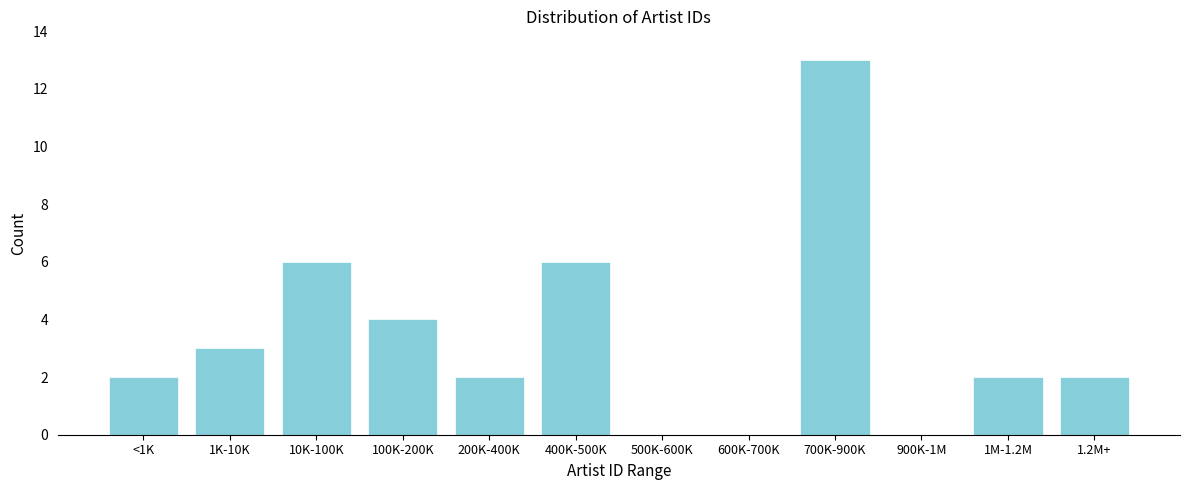

Reading right to left, extract all data points from this chart.

1.2M+=2	1M-1.2M=2	900K-1M=0	700K-900K=13	600K-700K=0	500K-600K=0	400K-500K=6	200K-400K=2	100K-200K=4	10K-100K=6	1K-10K=3	<1K=2